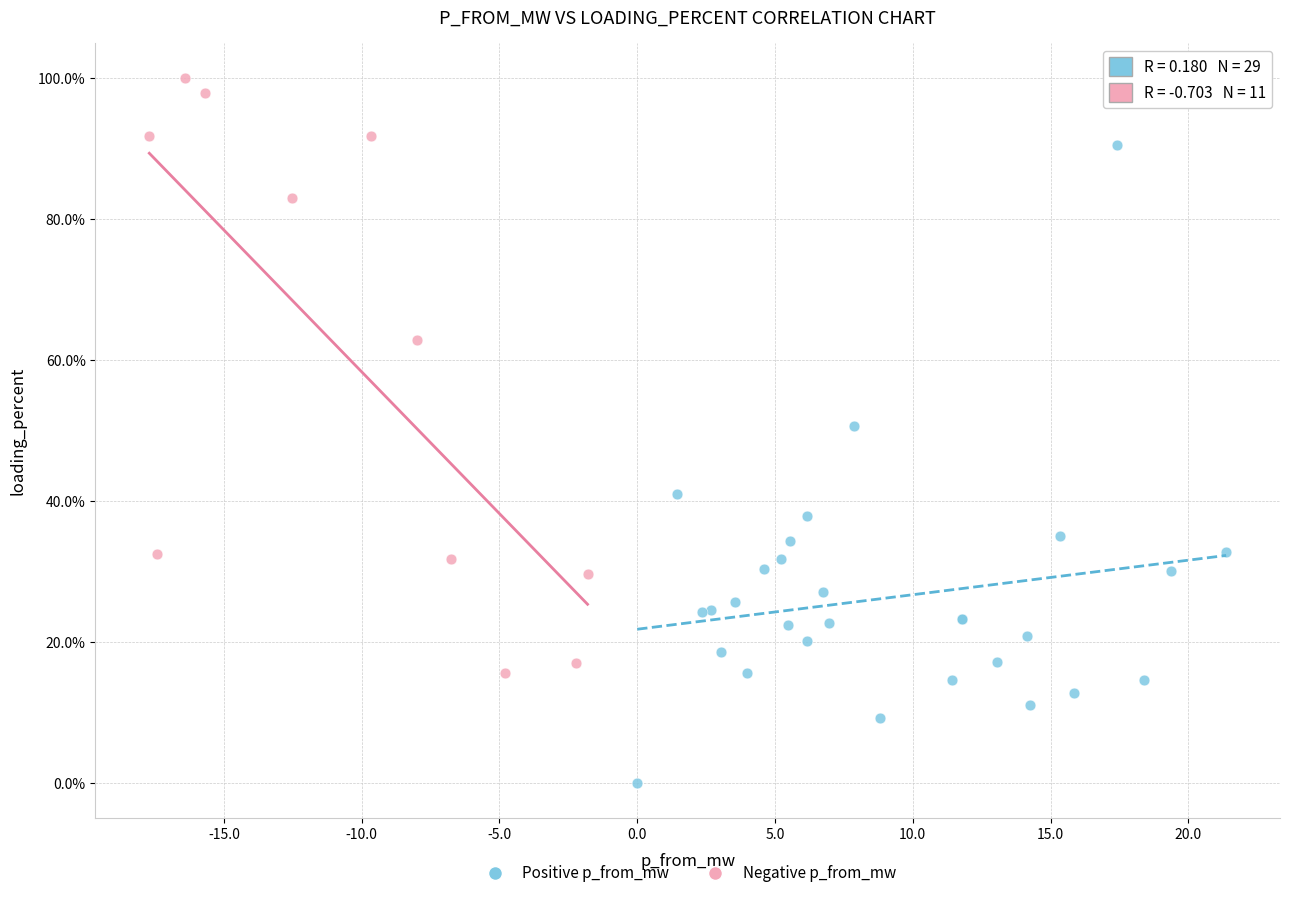

Which series reaches the maximum Y coordinate?

Negative p_from_mw